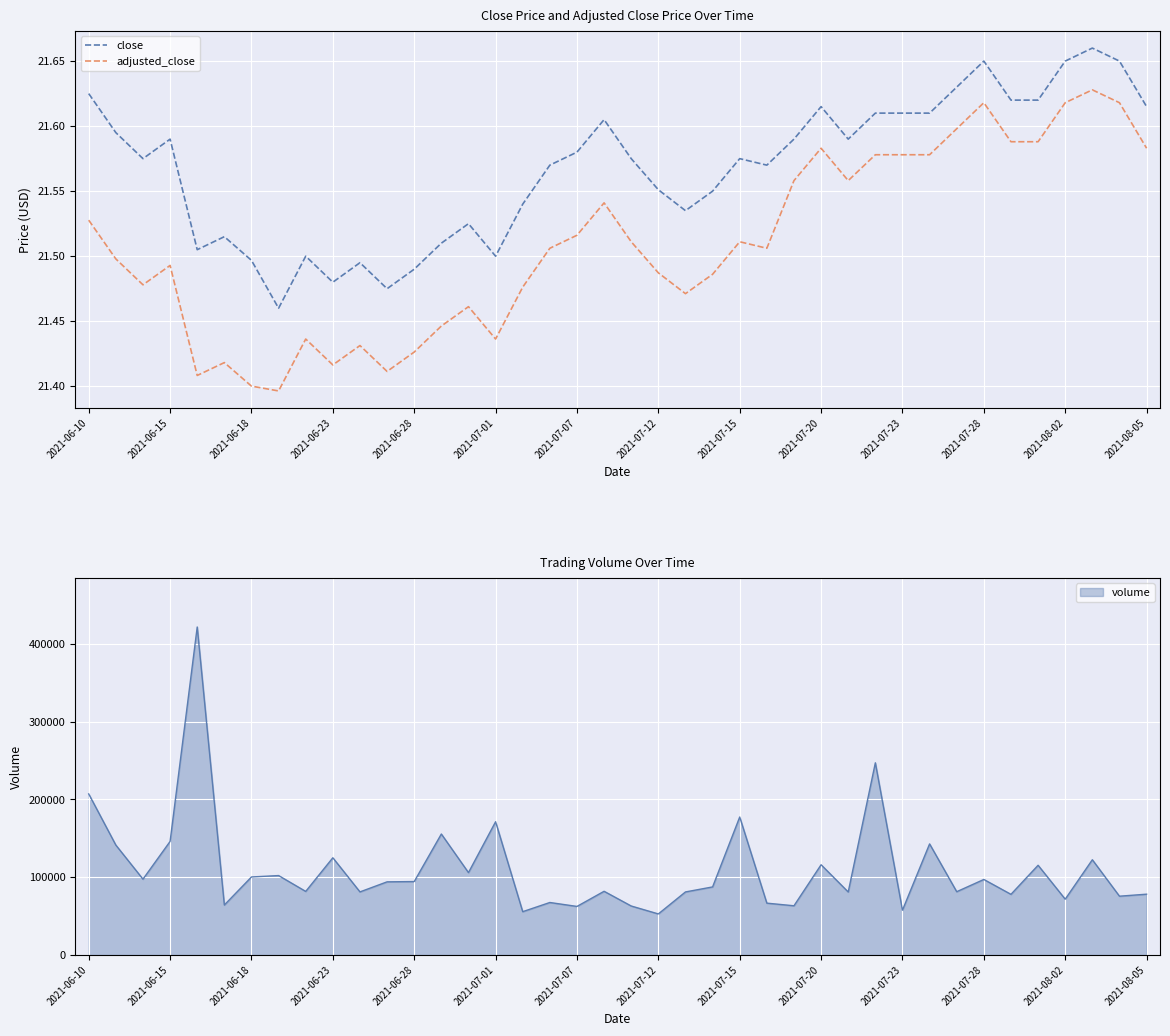

The close series shows 29.0 at 2021-06-15. True or false?

False